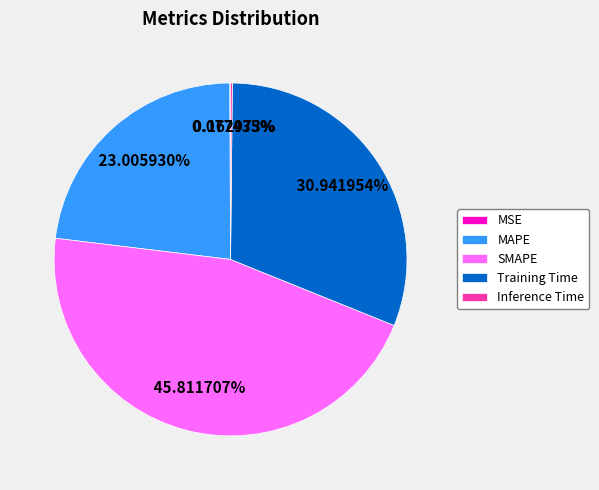

Approximately how many times larger is the value at SMAPE compared to Training Time?

1.5